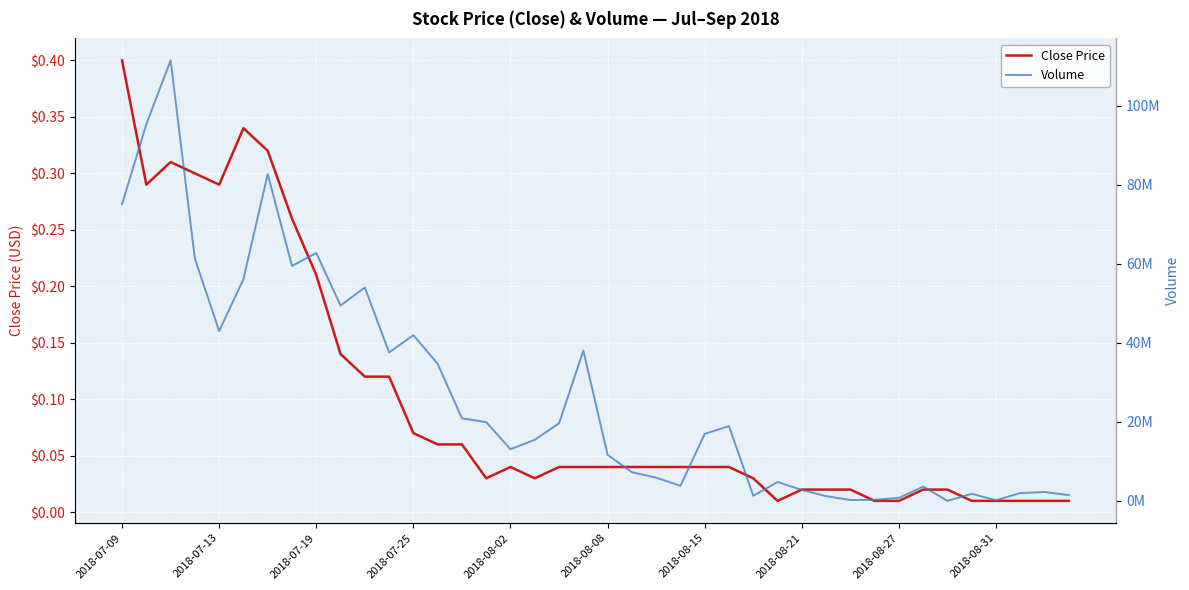

What position from the right is 21?

19